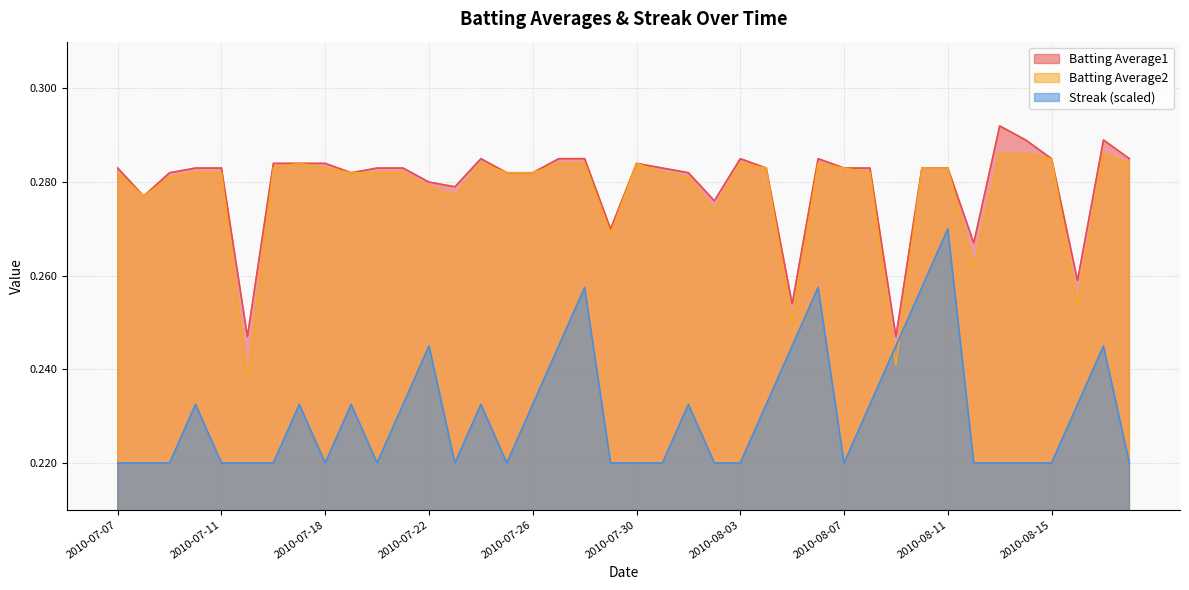

Which series has the largest total across all categories?

Batting Average1